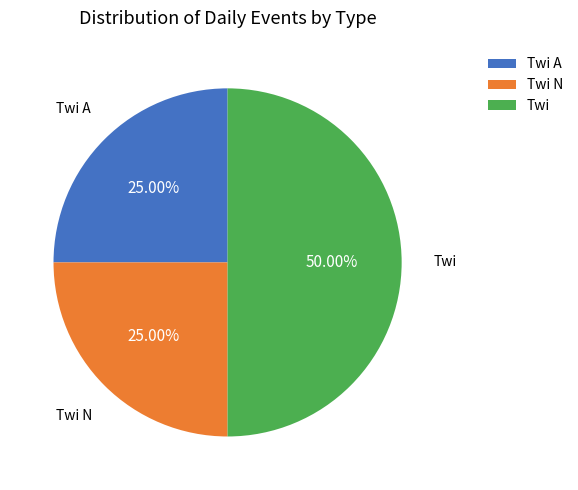

Does Twi A account for over 50% of the chart?

No